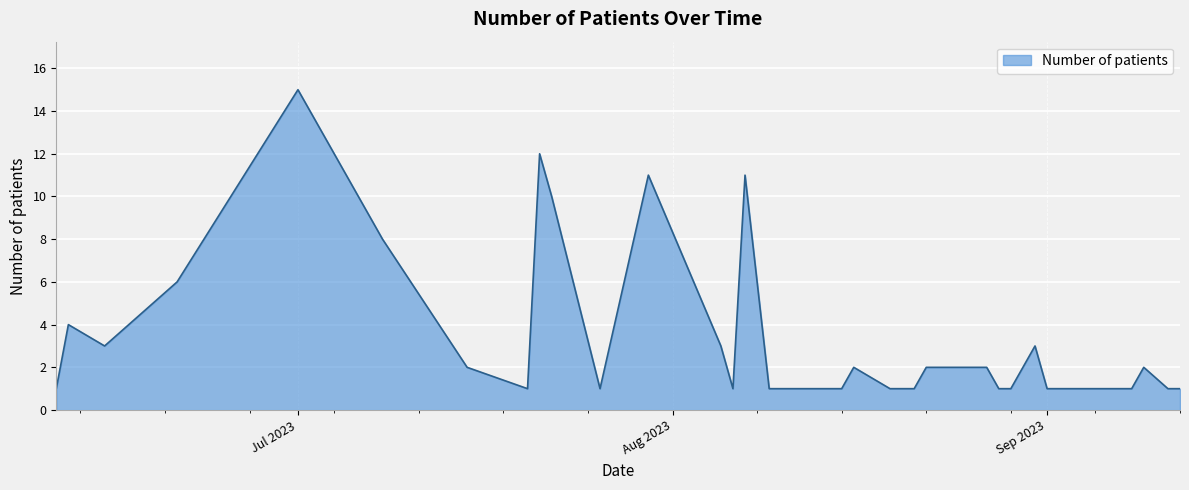

What is the maximum value shown in the chart?

15